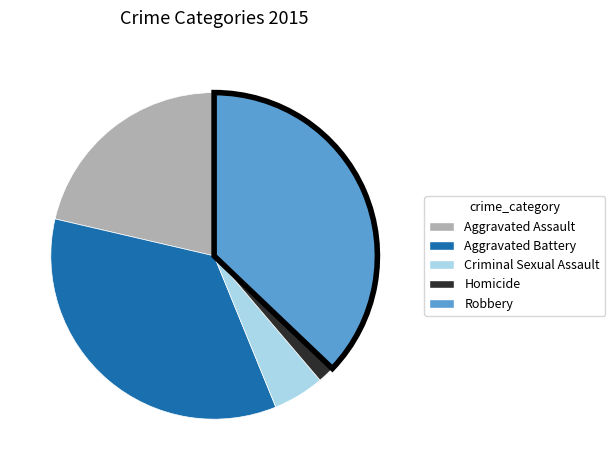

True or false: Homicide accounts for 2% of the total.

True